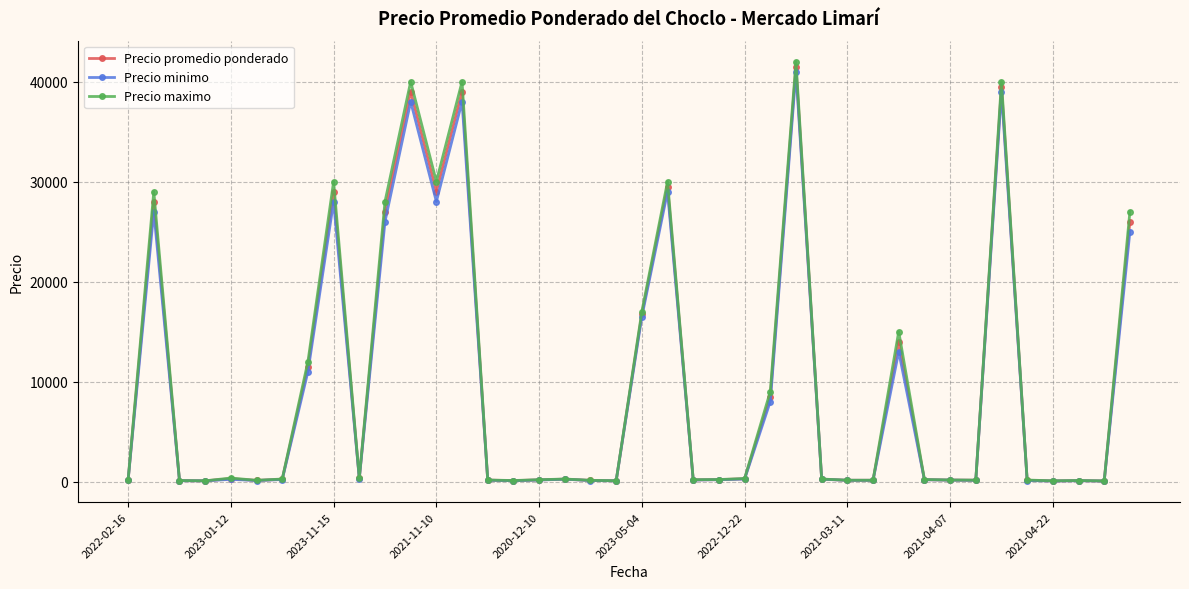

Which series has the widest spread of values?

Precio maximo